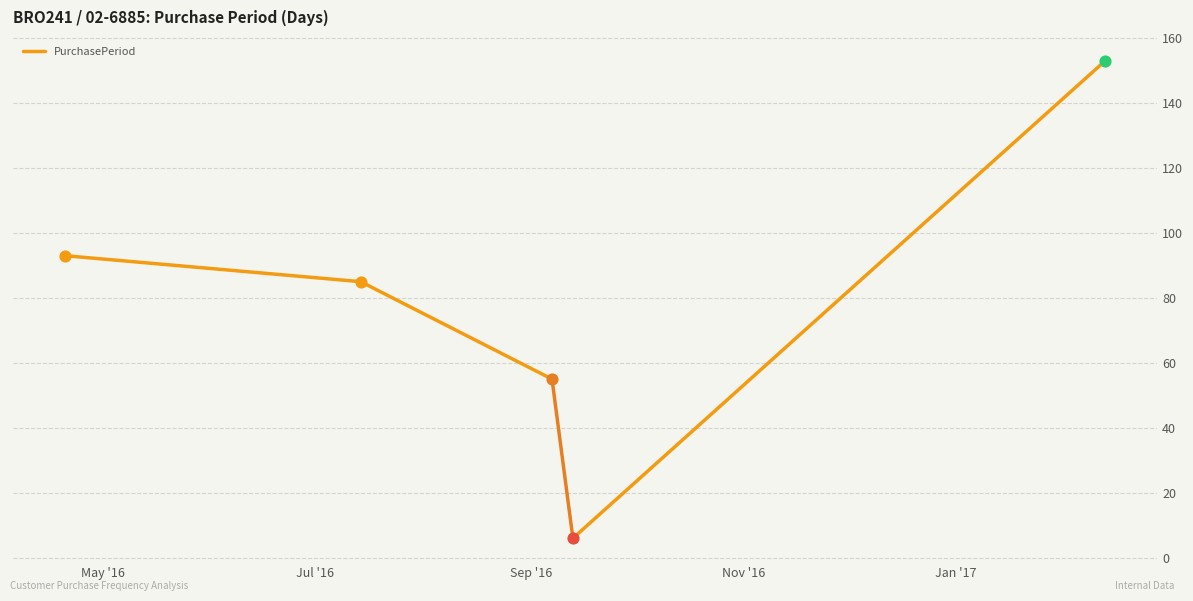

Which has a higher value, Jul '16 or May '16?

May '16